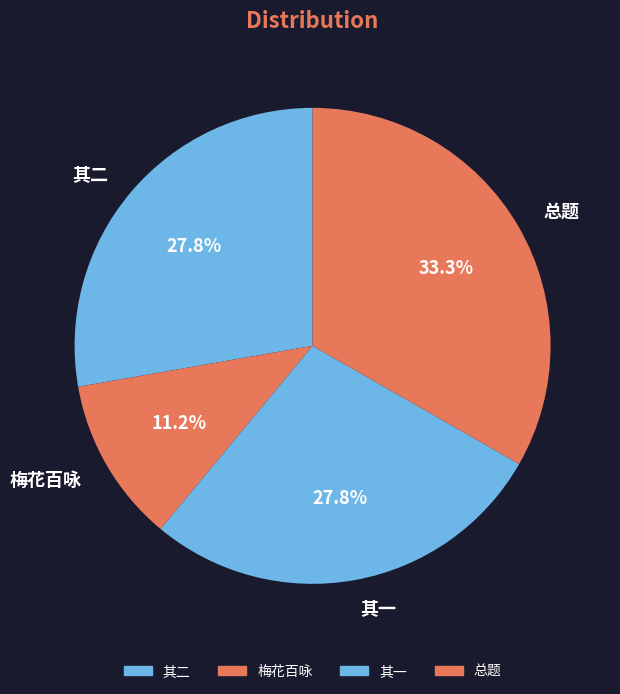

How many slices are in this pie chart?

4